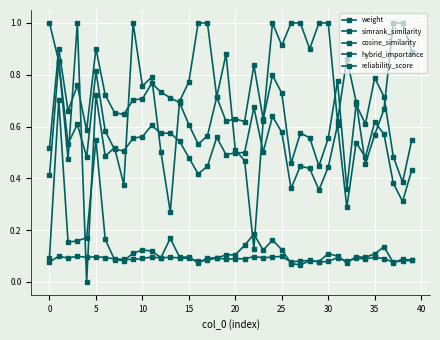

At which label is weight closest to 0?

32